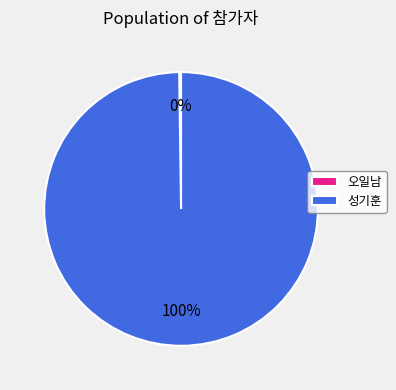

Which slice is the largest?

성기훈